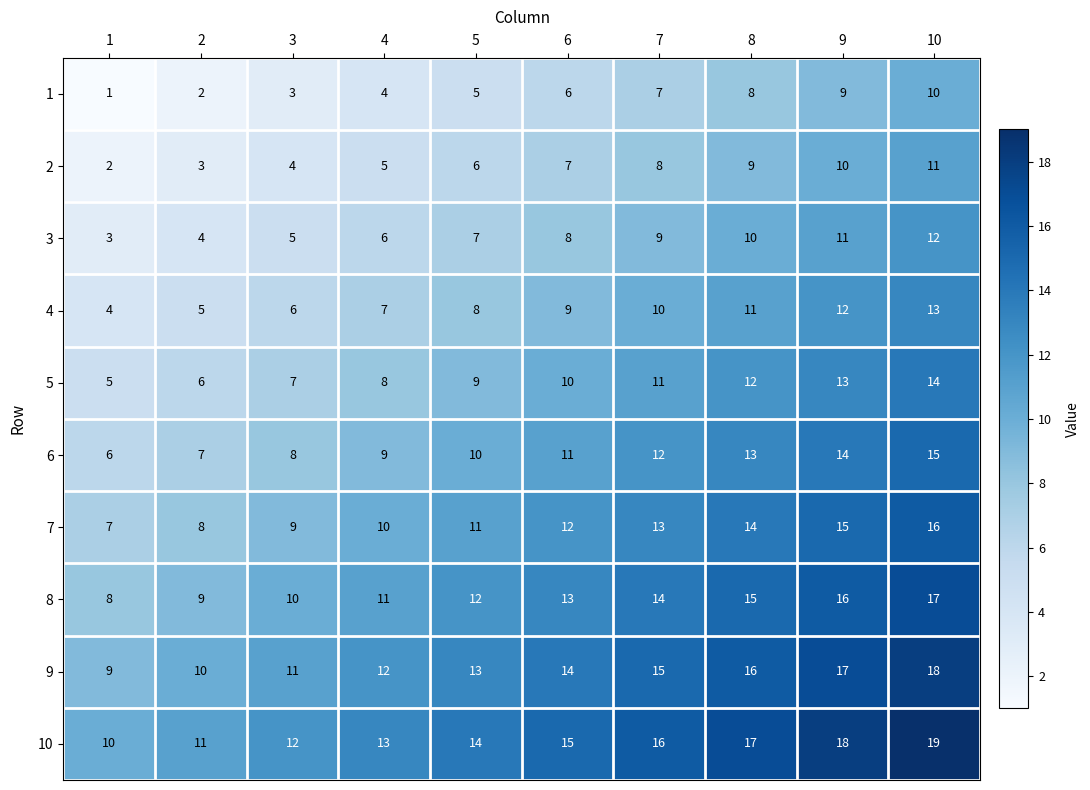

What is the highest value of the 1 series?

10